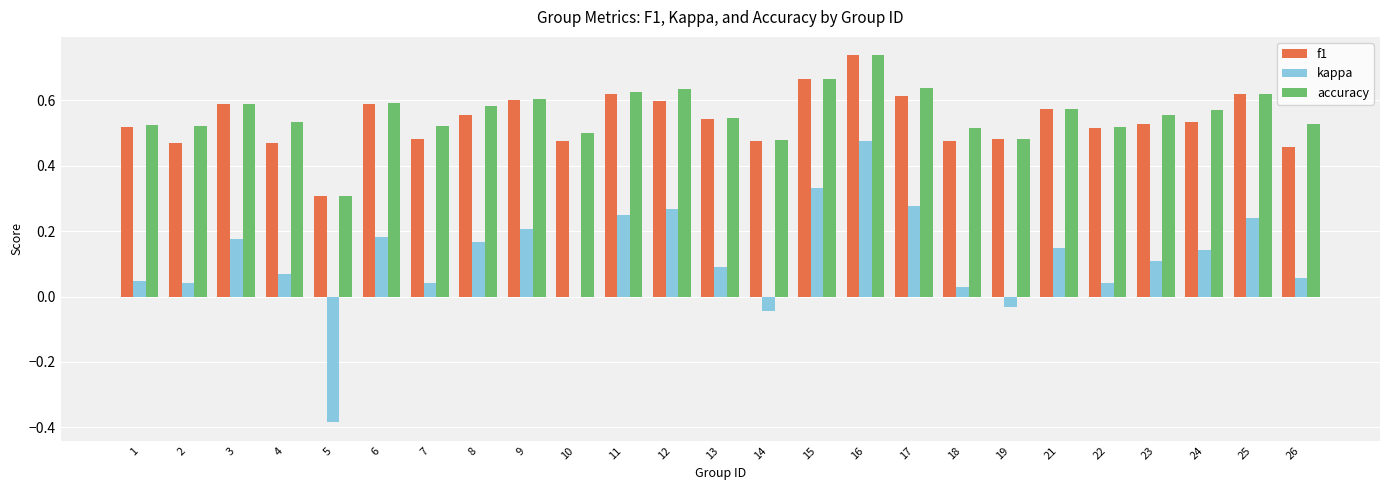

Is it true that accuracy equals 0.6 at 9?

True